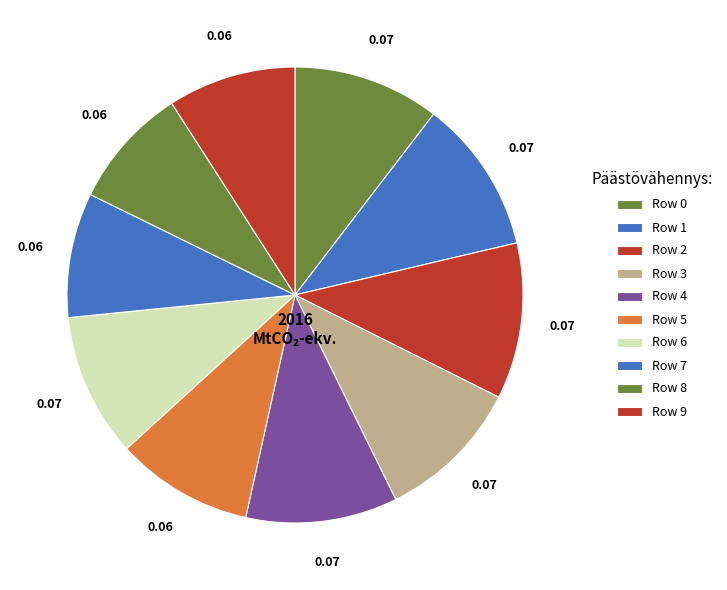

How many segments does this pie chart have?

10